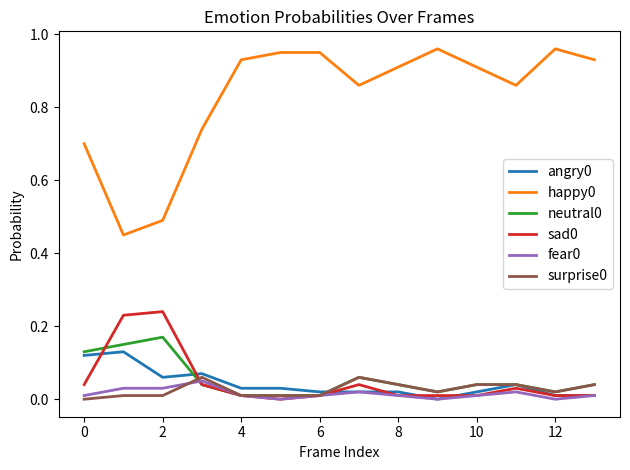

True or false: neutral0 and happy0 cross at least once.

False